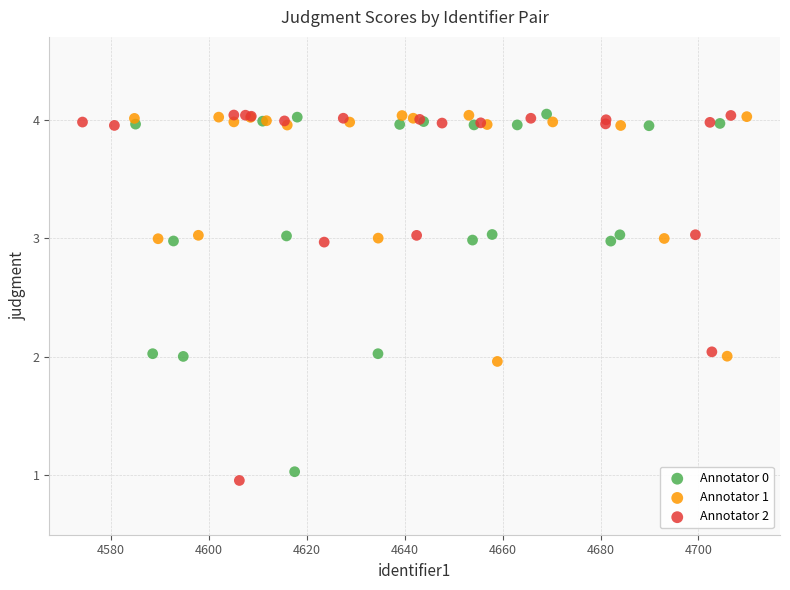

What are all the series names shown in the legend?

Annotator 0, Annotator 1, Annotator 2